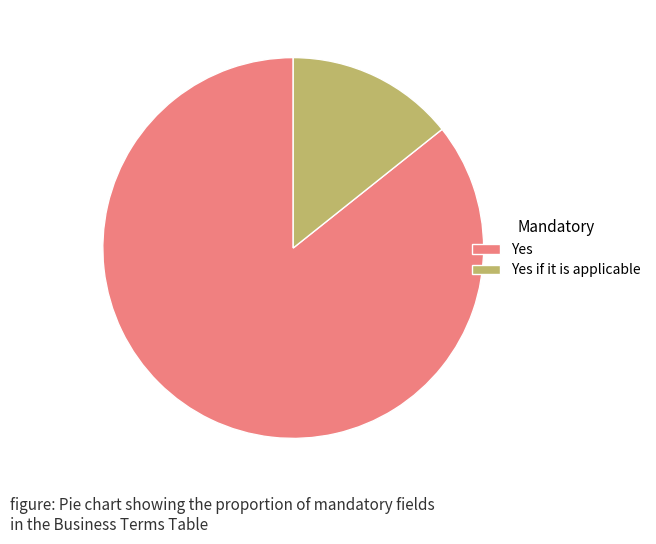

Which has a higher value, Yes or Yes if it is applicable?

Yes